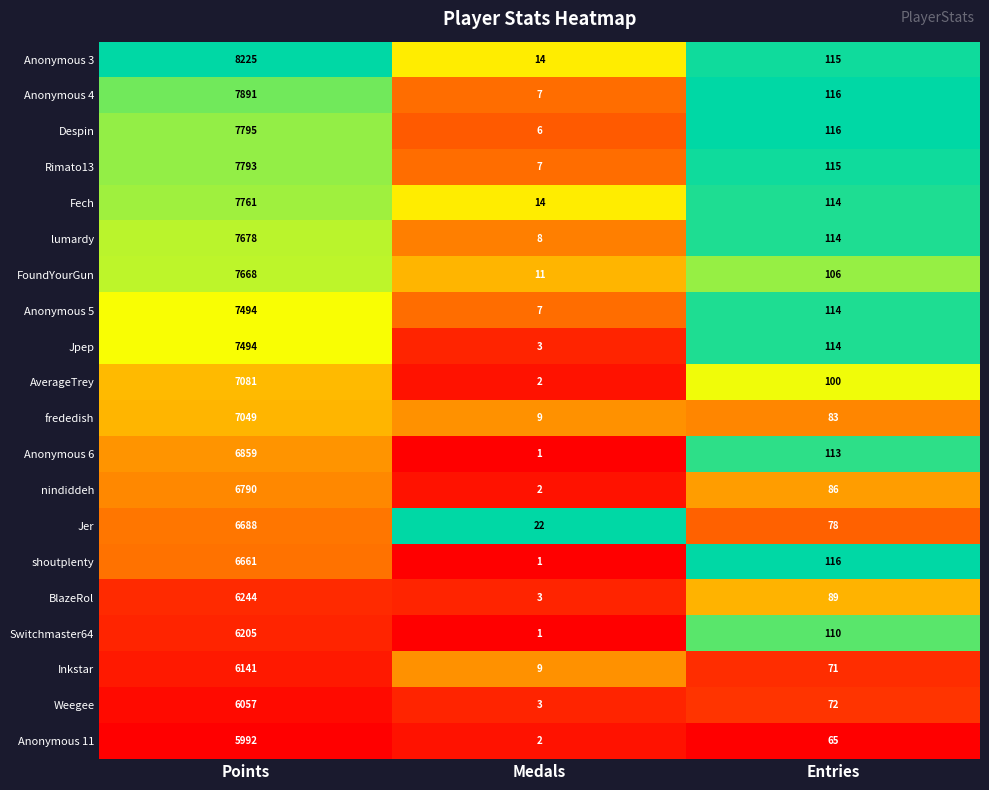

What value does the BlazeRol series have at Entries, to the nearest 50?

100